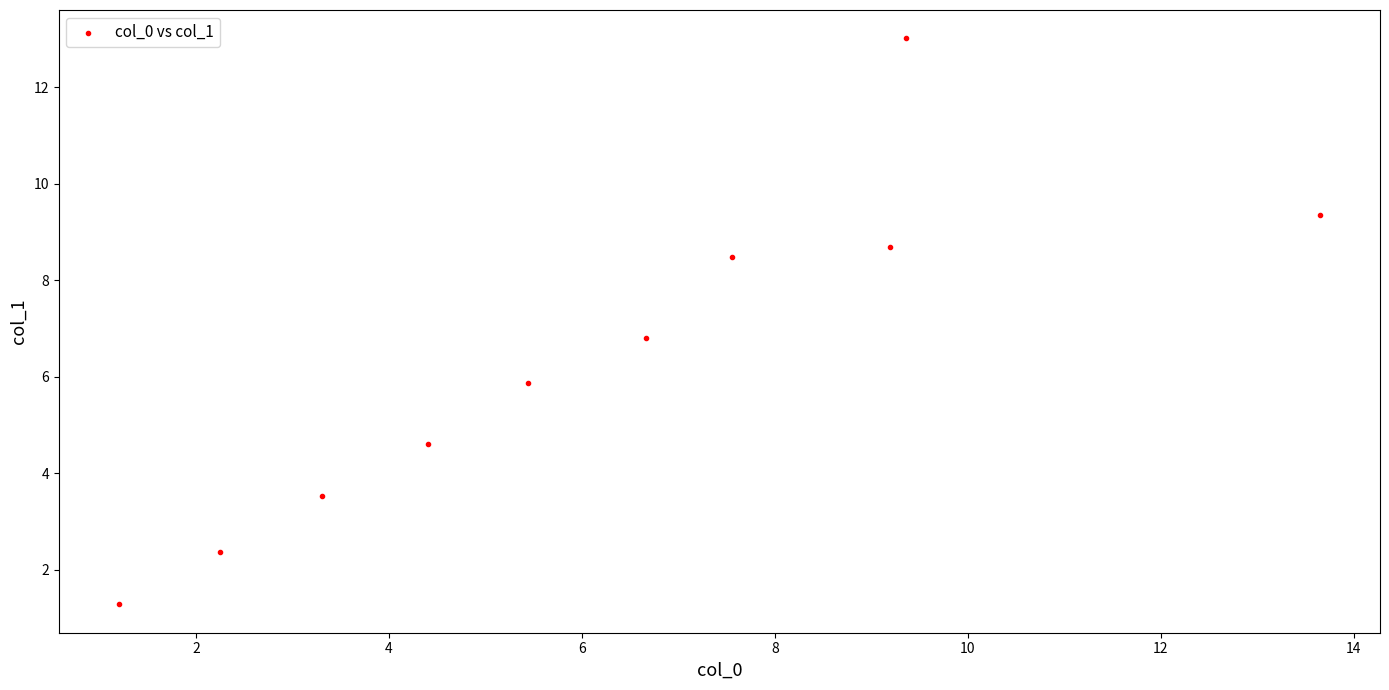

What is the range of Y values (max minus min)?

11.7